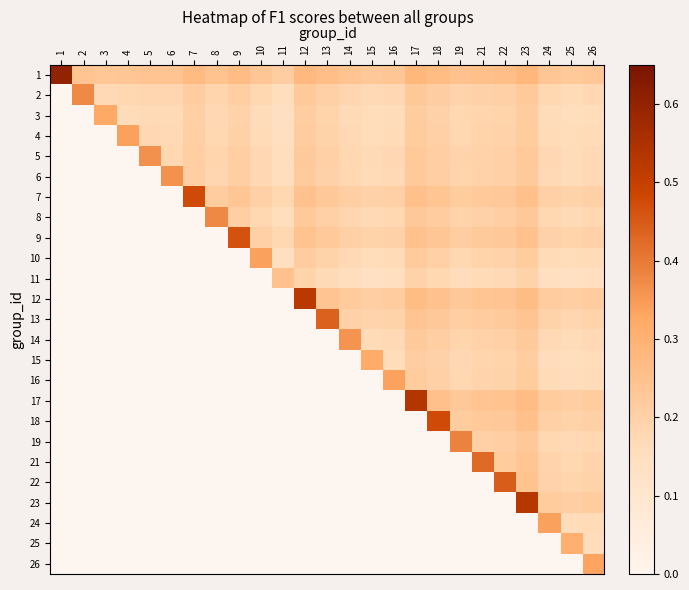

Which series has the widest spread of values?

1